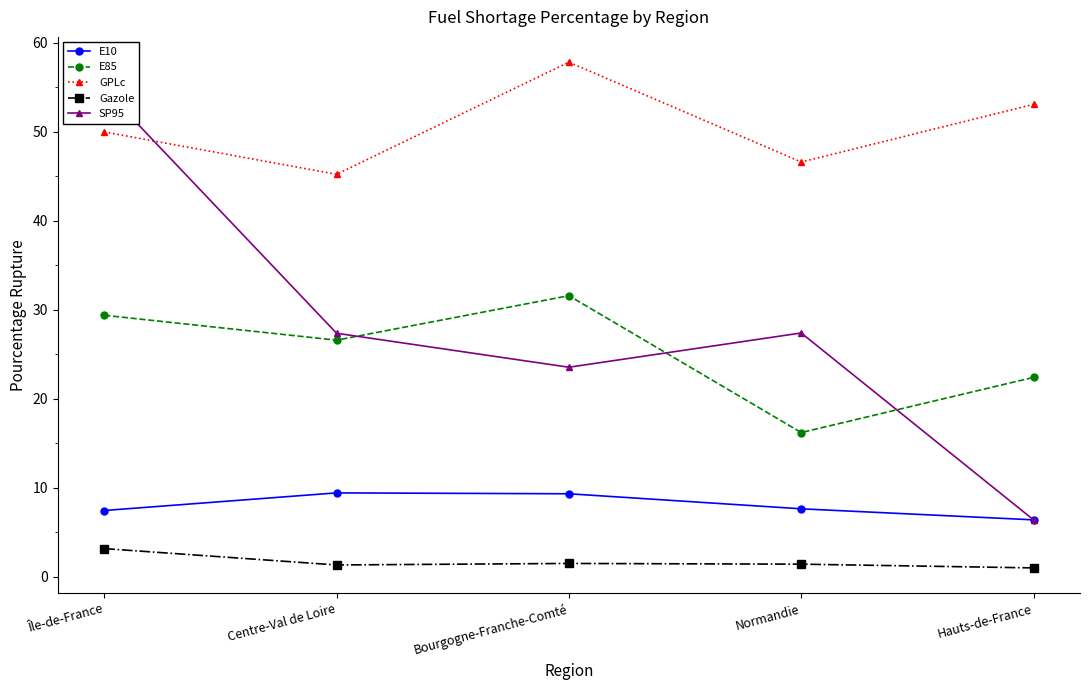

The value of GPLc at Normandie is 62.5. True or false?

False